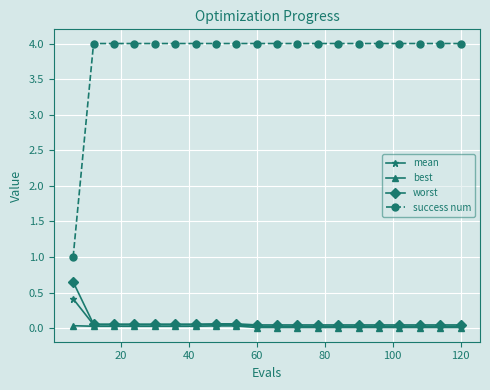

True or false: success num and worst intersect in this chart.

False